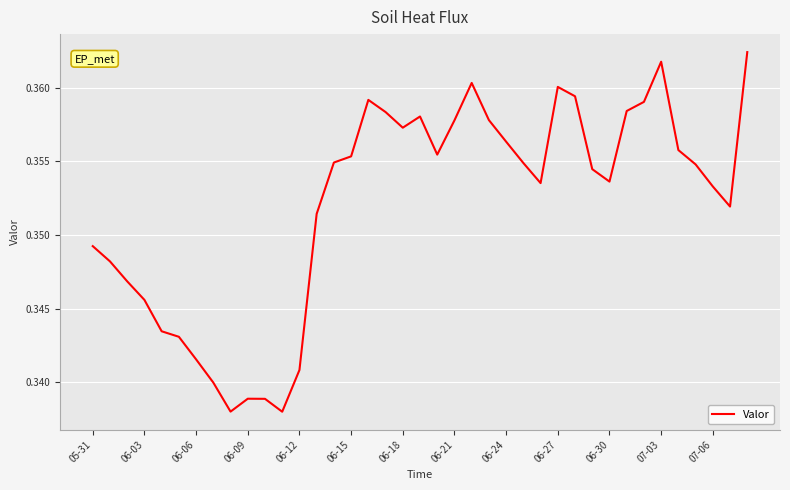

Does the chart display data point markers on the line(s)?

No